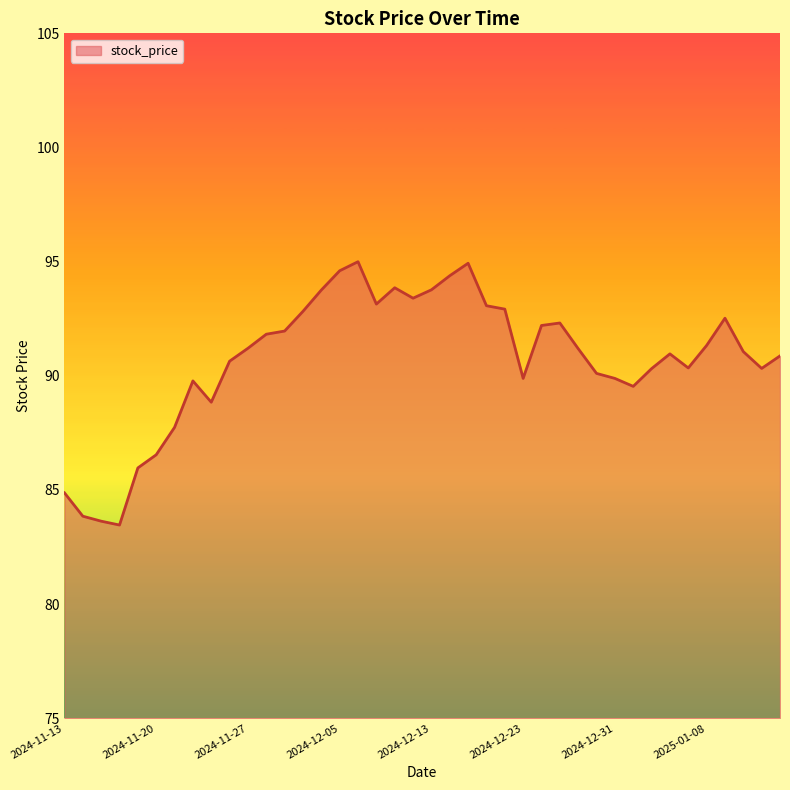

What is the greatest value displayed?

95.0